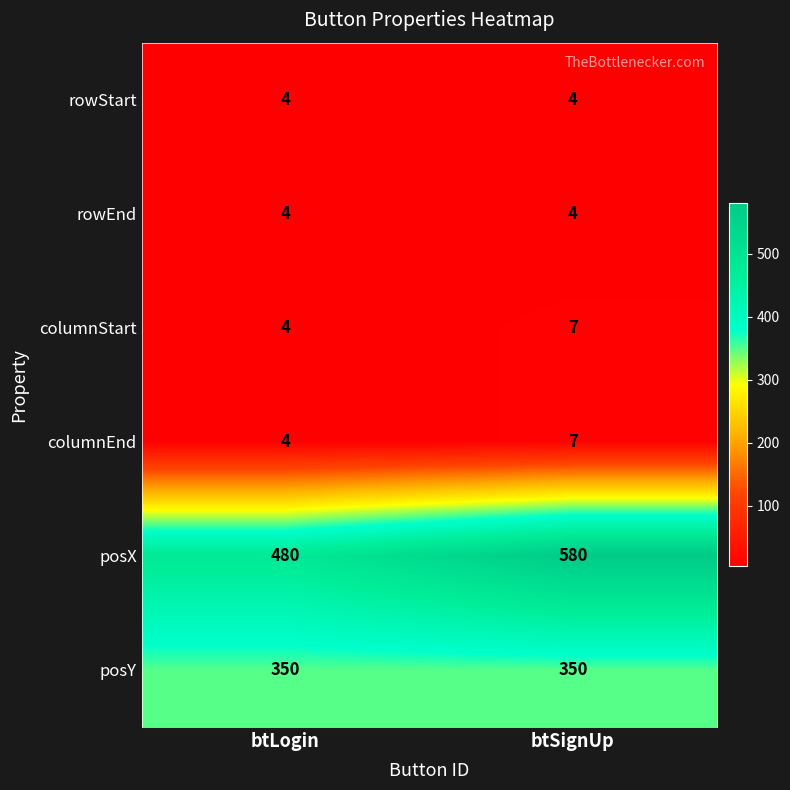

What is the sum of all rowEnd values?

8